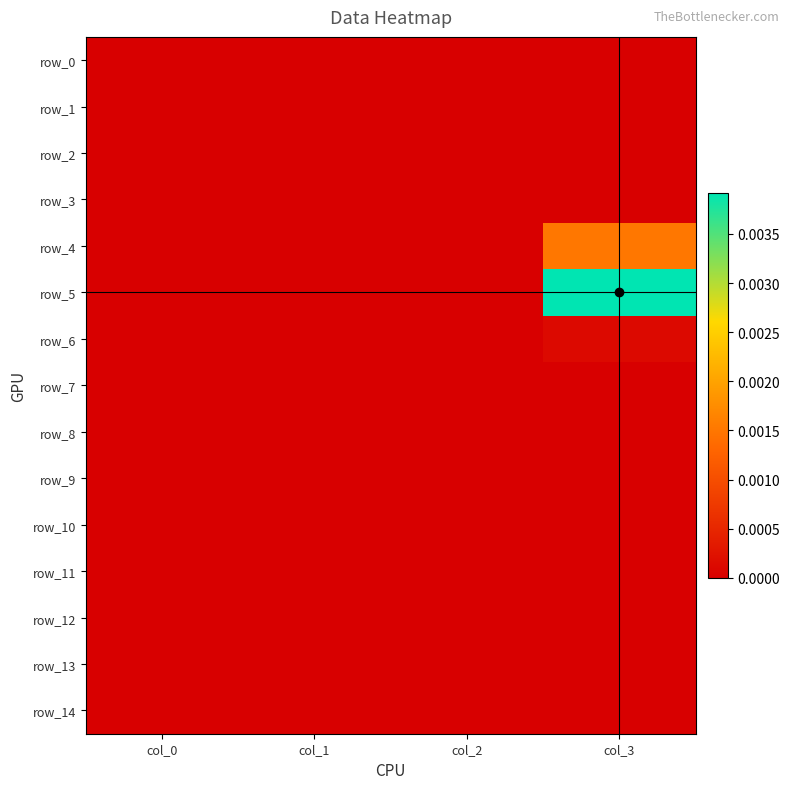

Which has a higher value, col_2 or col_3?

col_2